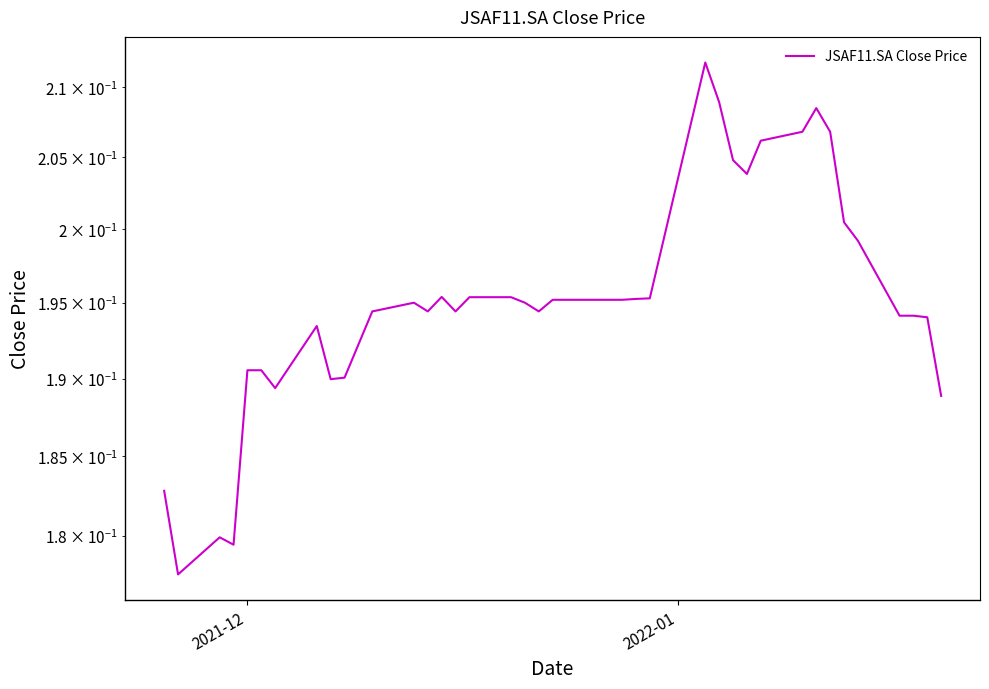

Does the chart display data point markers on the line(s)?

No